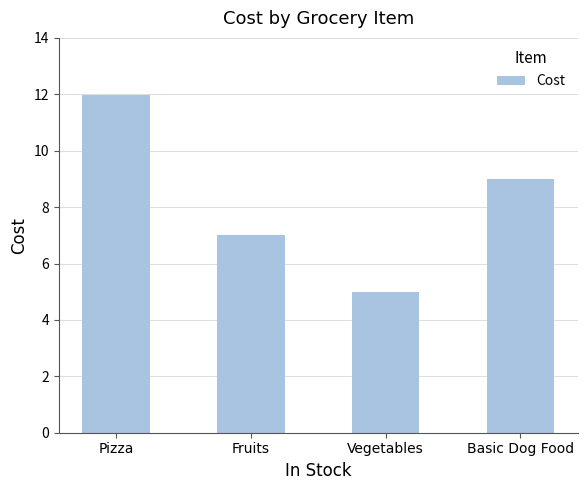

Reading left to right, transcribe all the data shown in this chart.

12.0	7.0	5.0	9.0